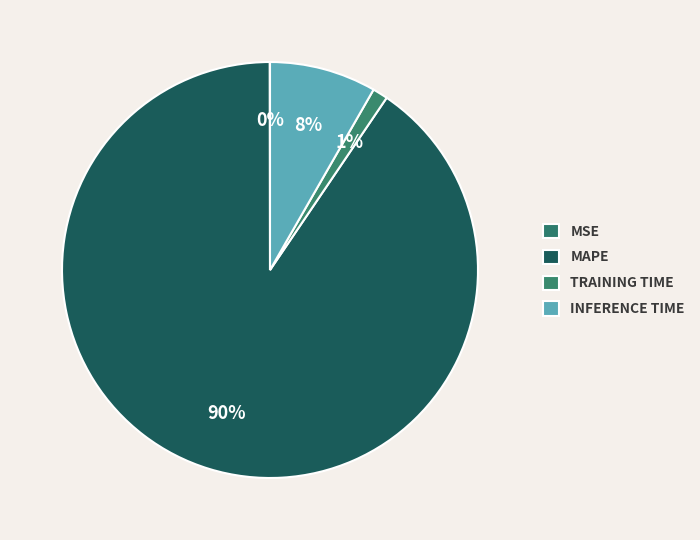

Which slice is the largest?

MAPE